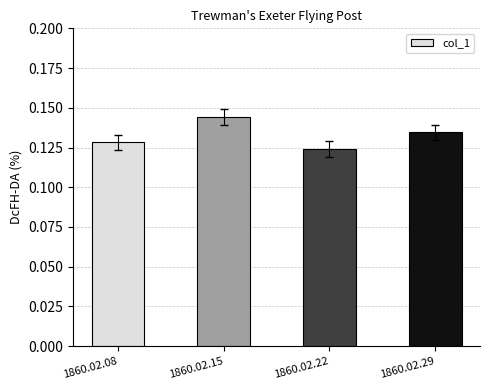

Rank the categories by value from highest to lowest.

1860.02.15, 1860.02.29, 1860.02.08, 1860.02.22